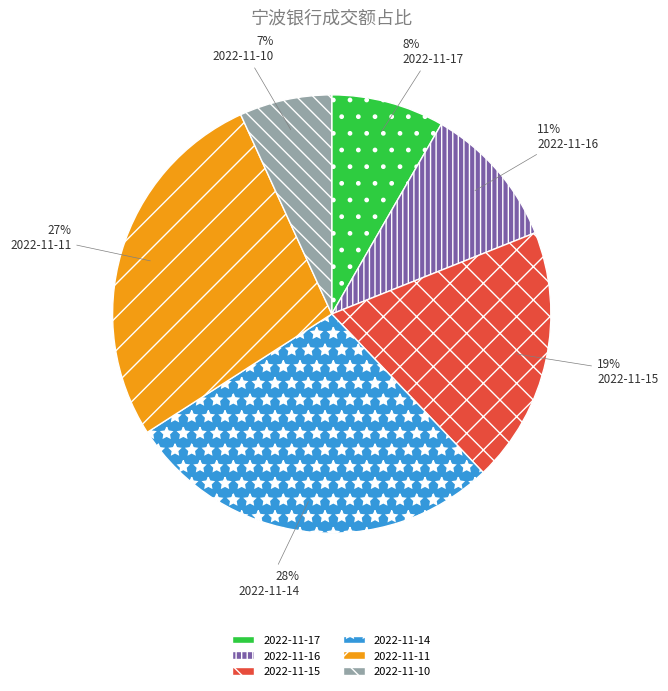

Which category has the biggest portion of the pie?

2022-11-14